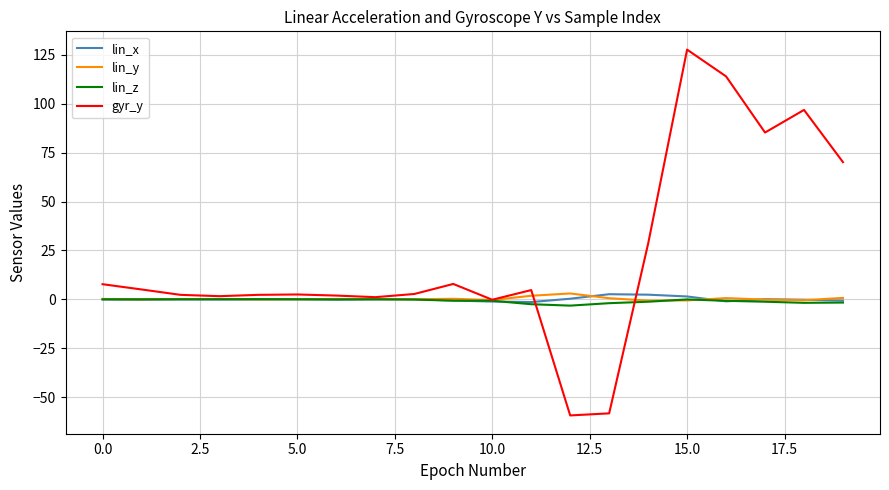

Which series has the widest spread of values?

gyr_y